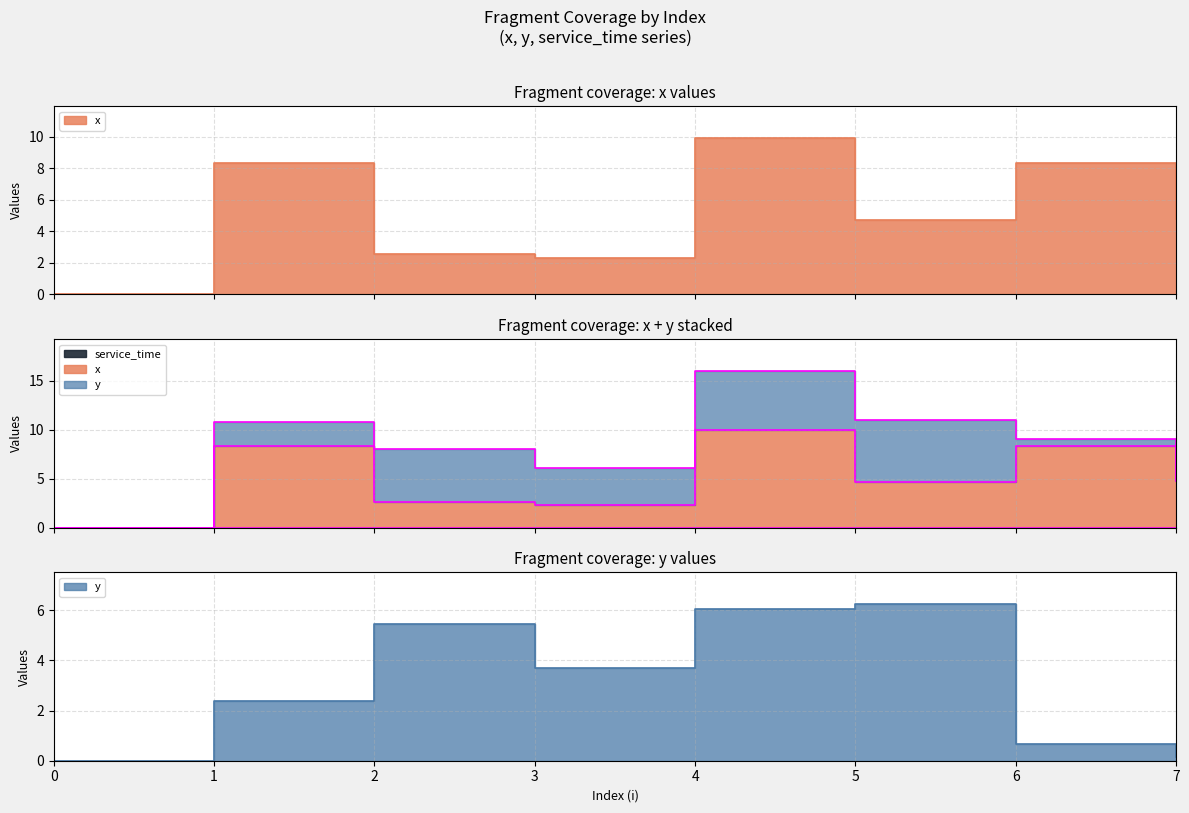

True or false: x has more than 0 points higher than both neighbors.

True